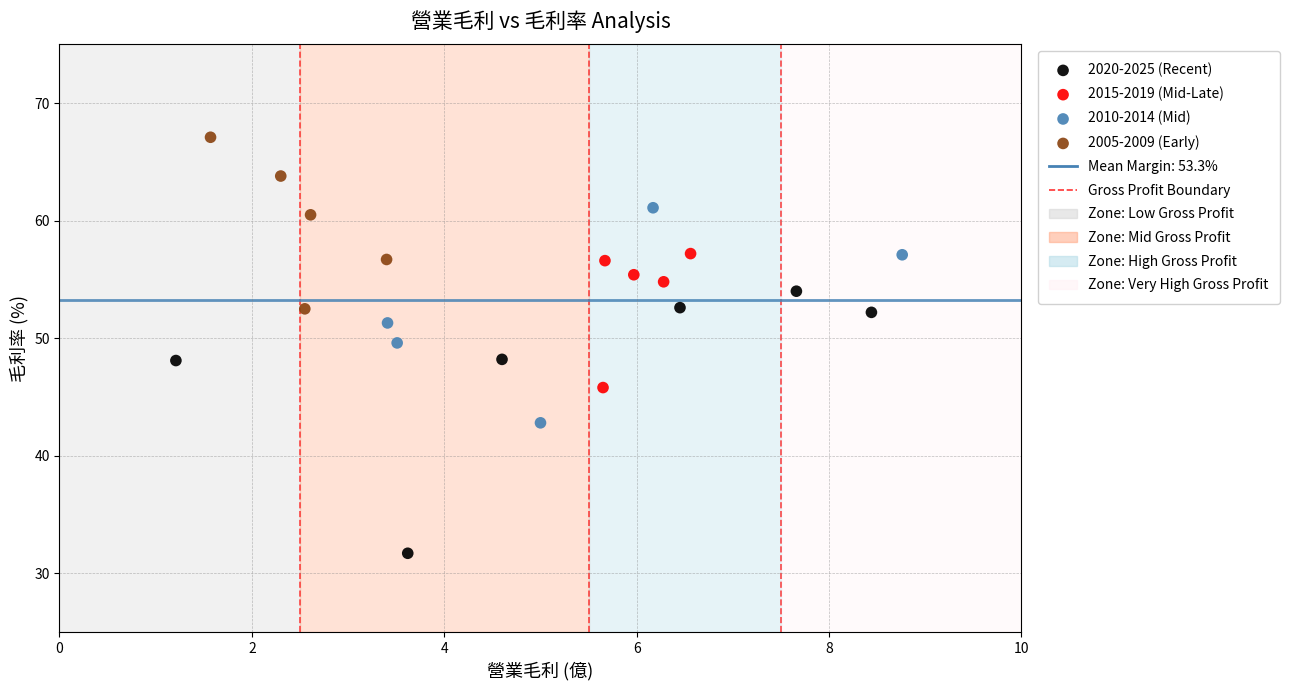

Which series reaches the maximum Y coordinate?

2005-2009 (Early)